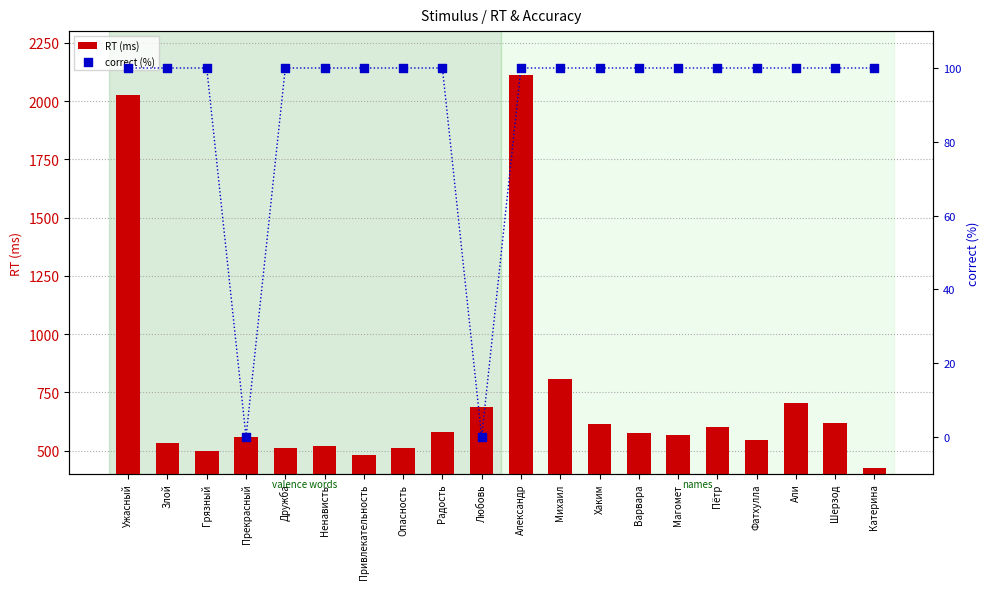

What is the total value across all series at Пётр?

701